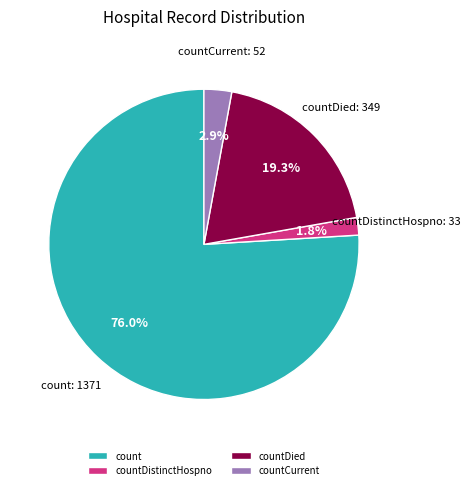

Is the sum of count and countDistinctHospno greater than half?

Yes